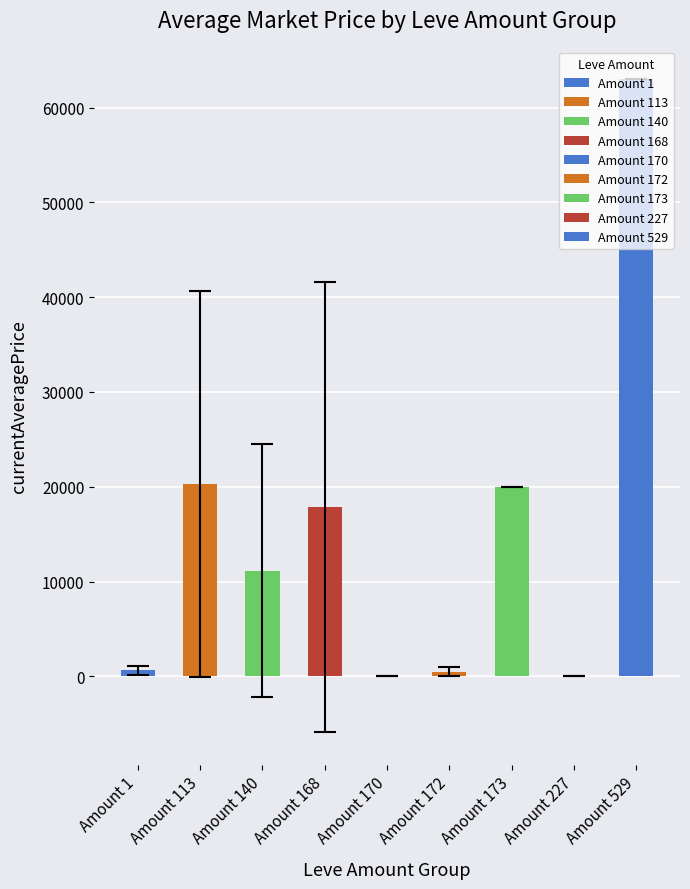

The value at Amount 140 is 4668.7. True or false?

False